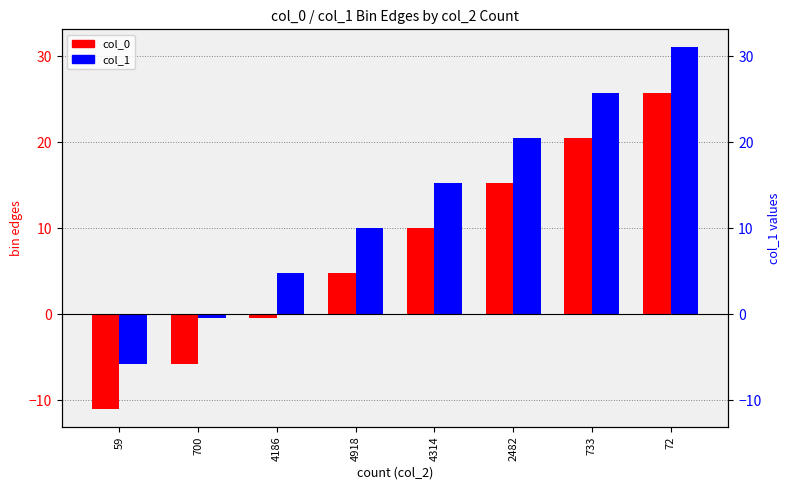

What is the sum of the col_1 values at 4918 and 4314?

25.2